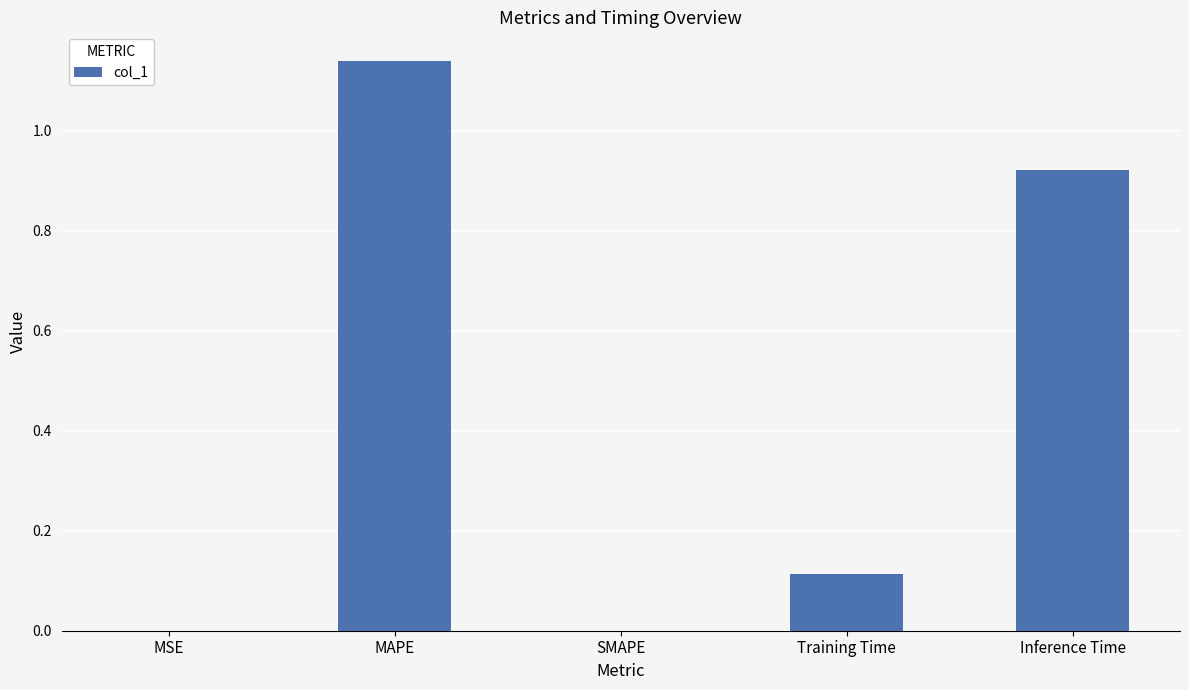

How many distinct data groups are displayed?

1